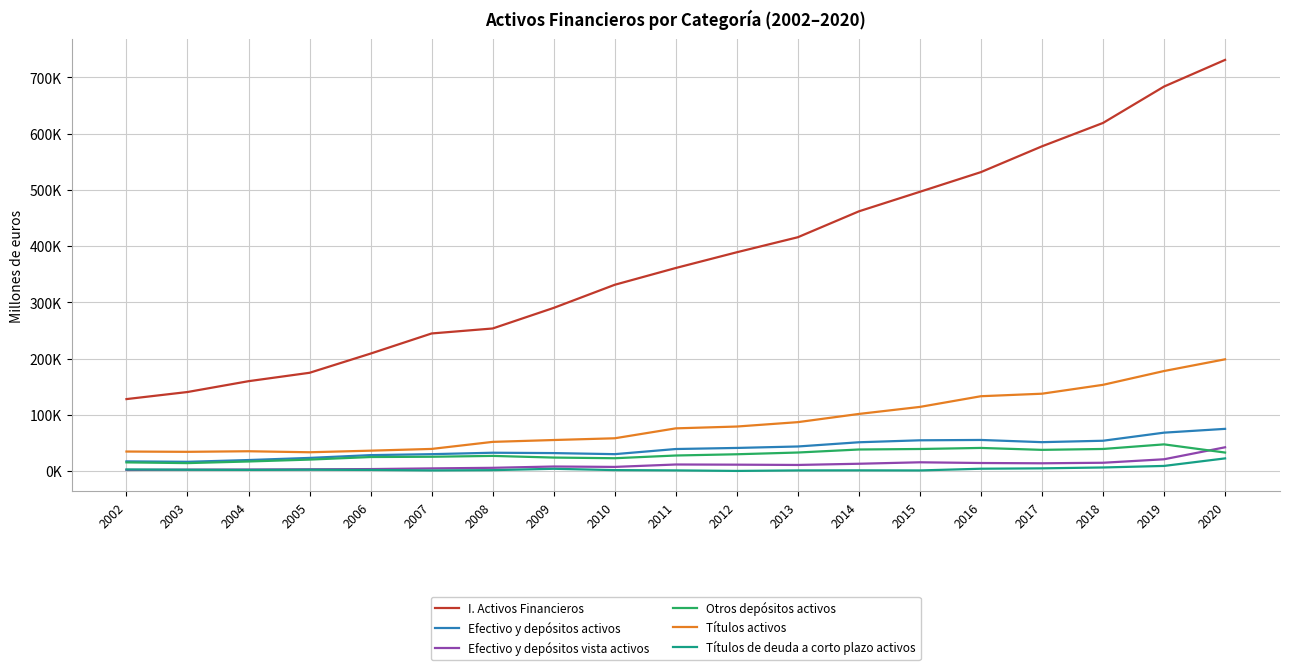

Is it true that Títulos activos equals 51772 at 2008?

True